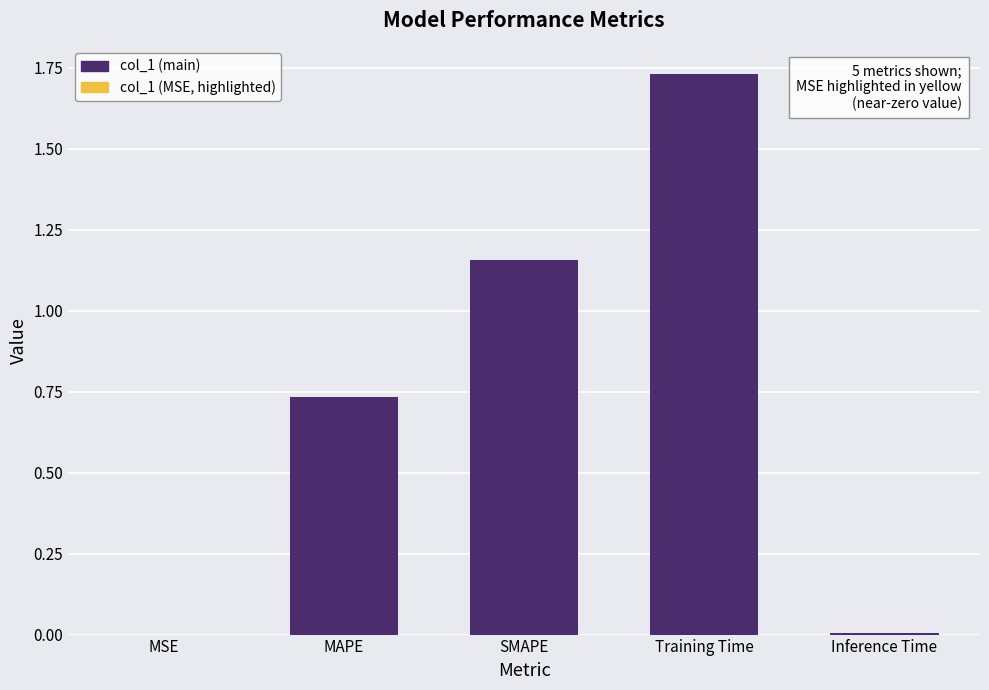

What is the sum of all values?

3.6